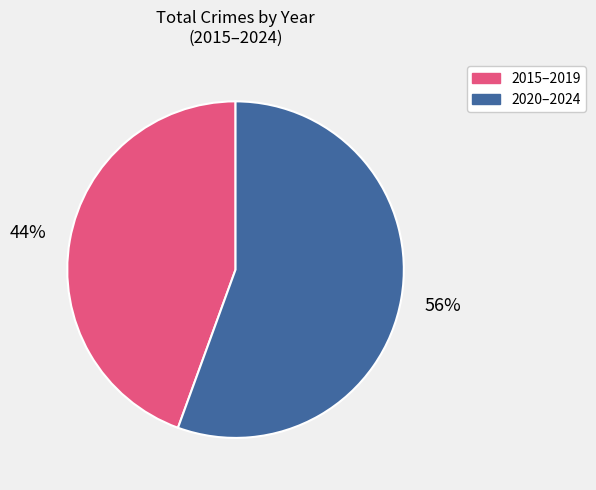

The 2020–2024 slice represents 56% of the pie. True or false?

True